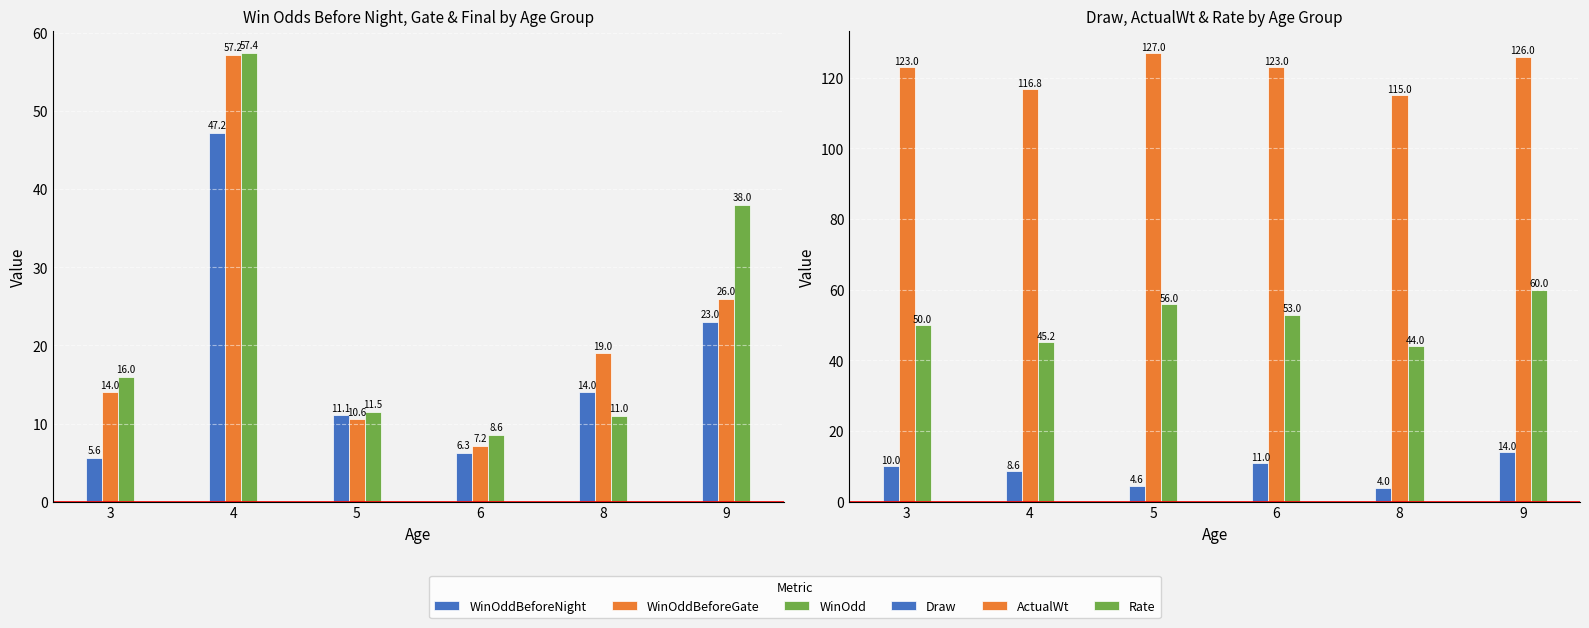

Which series has the largest range (max minus min)?

WinOddBeforeGate